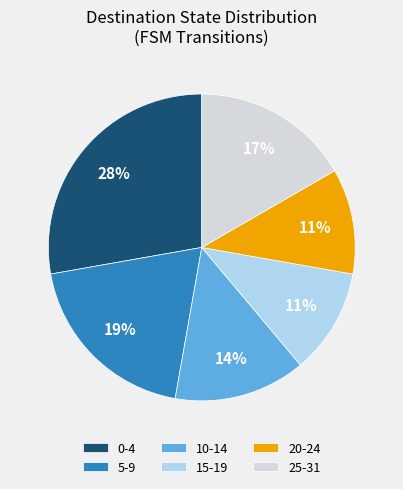

To the nearest percent, what portion does 20-24 represent?

11%